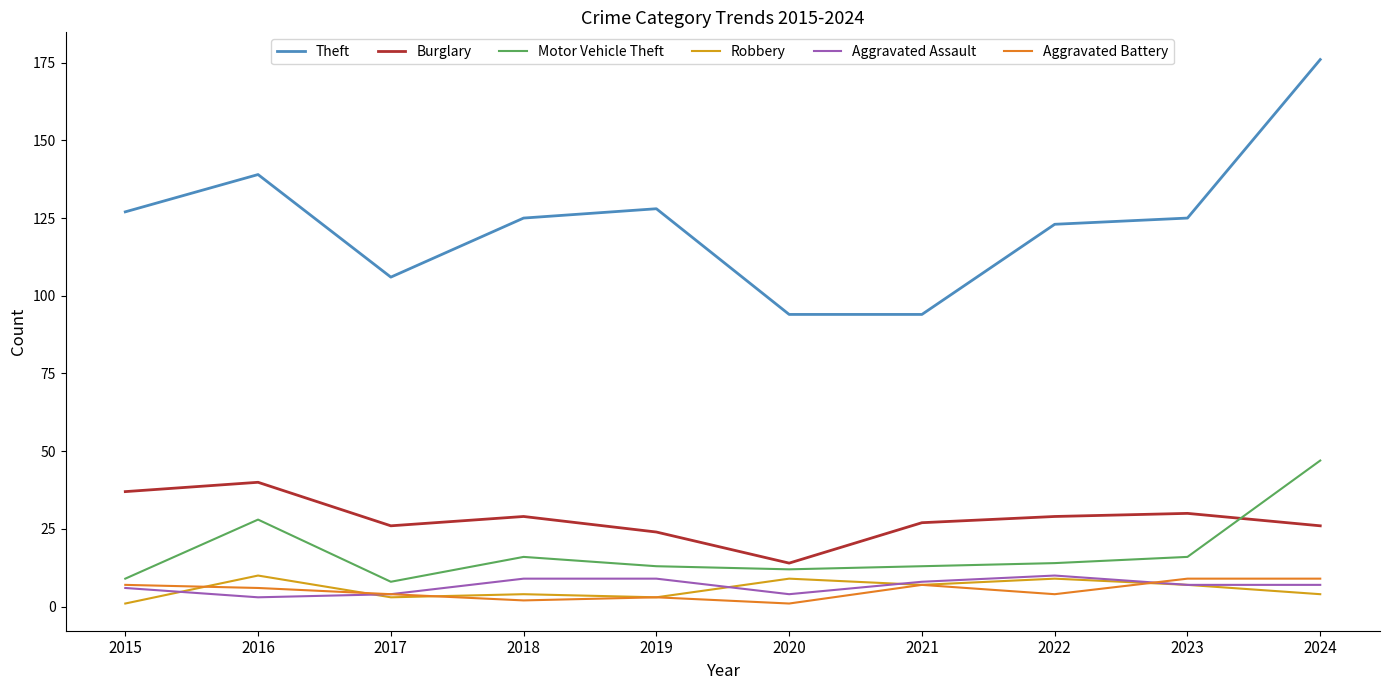

What is the sum of the Aggravated Assault values at 2021 and 2018?

17